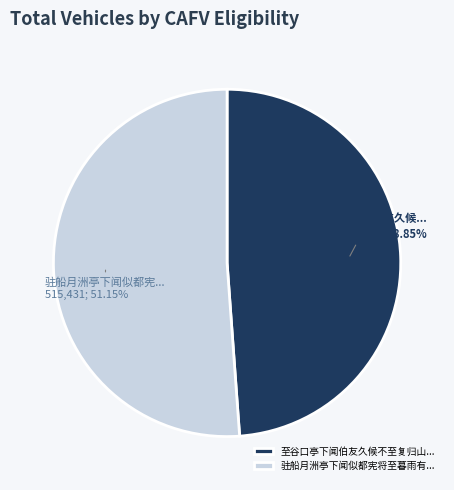

Count the number of slices in the pie.

2